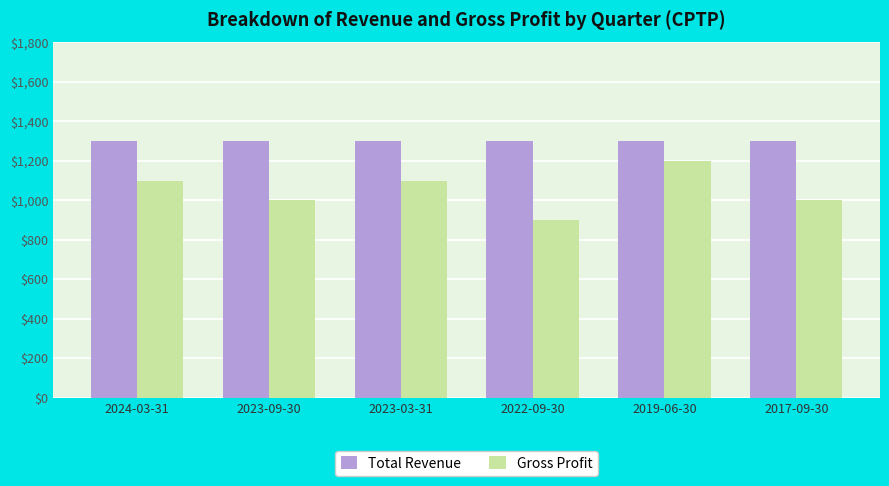

How many series are shown in this chart?

2